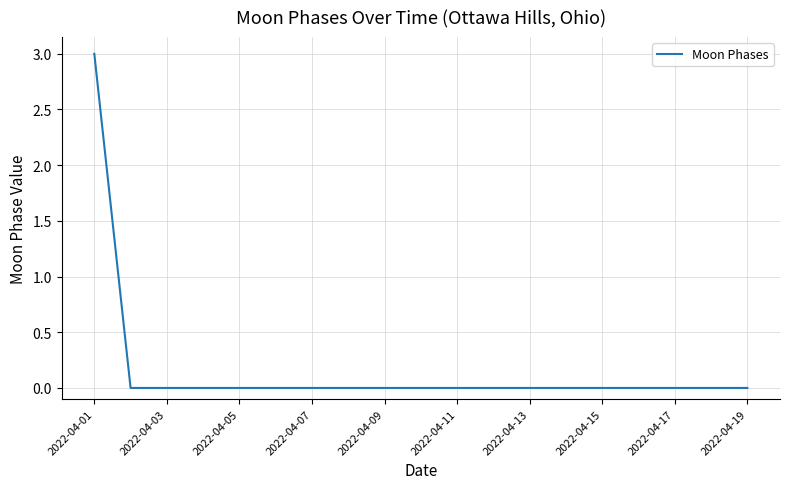

What is the maximum value shown in the chart?

3